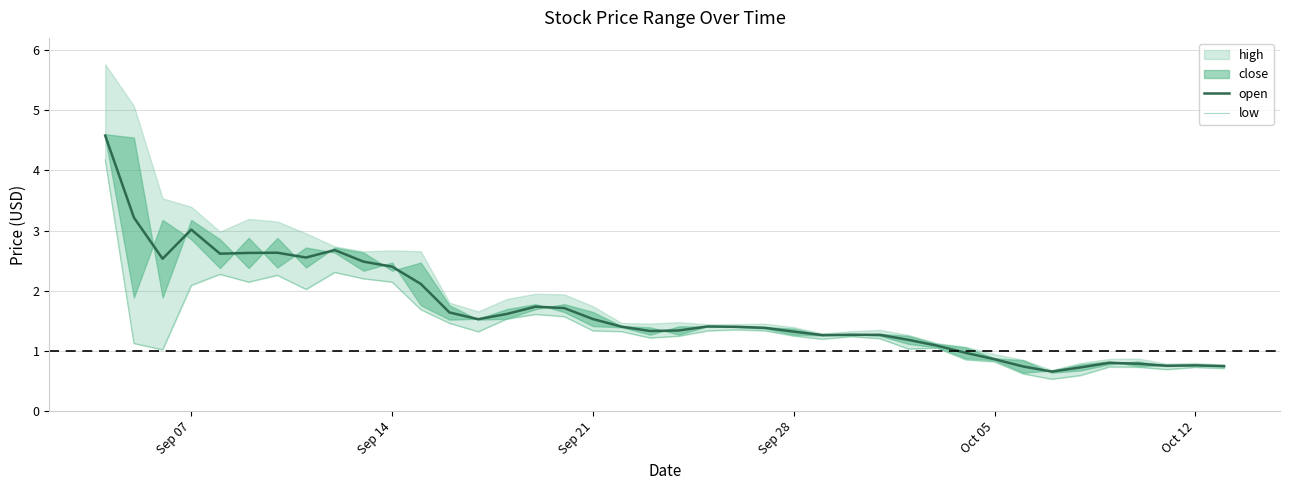

True or false: low has more than 0 interior local peaks.

True